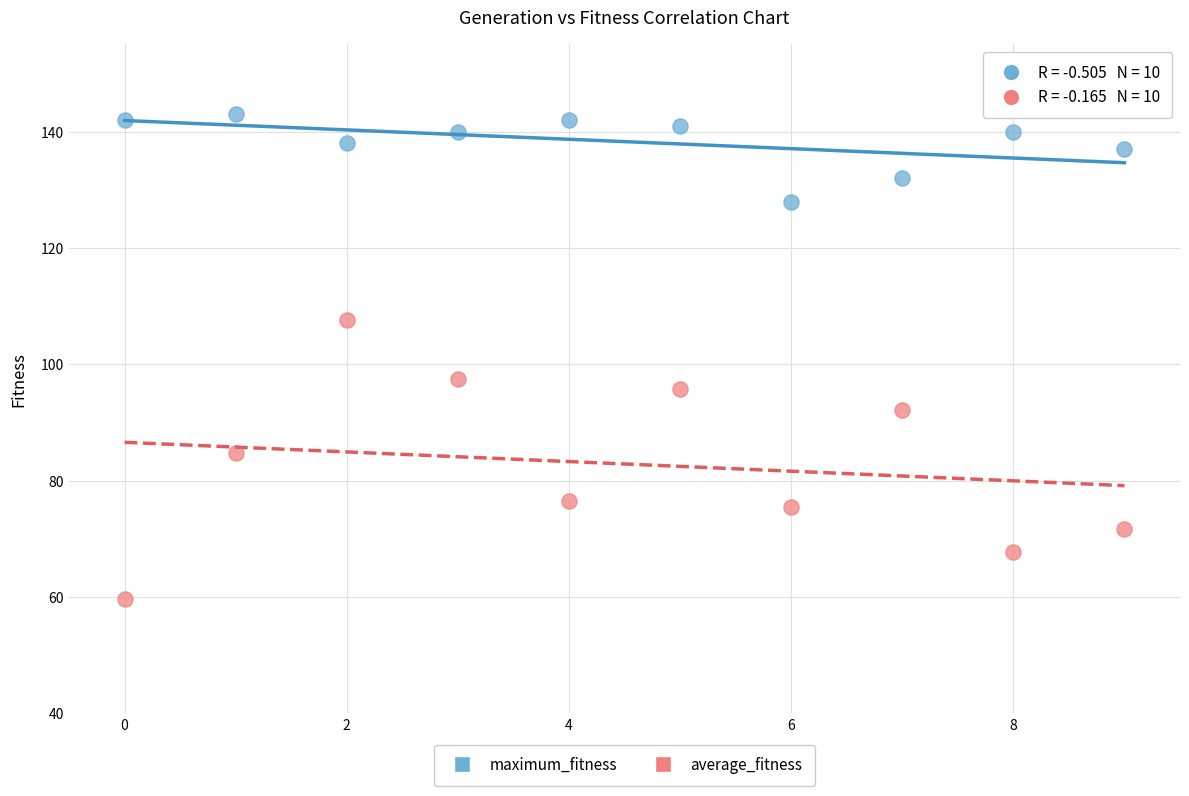

What are all the series names shown in the legend?

maximum_fitness, average_fitness